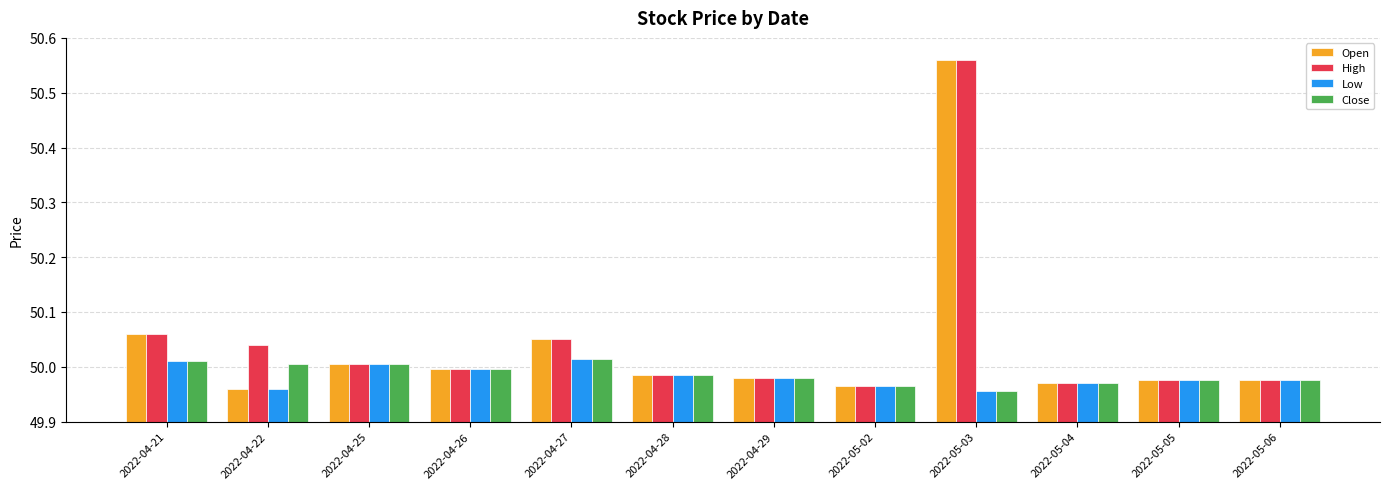

What is the sum of all Close values?

599.8